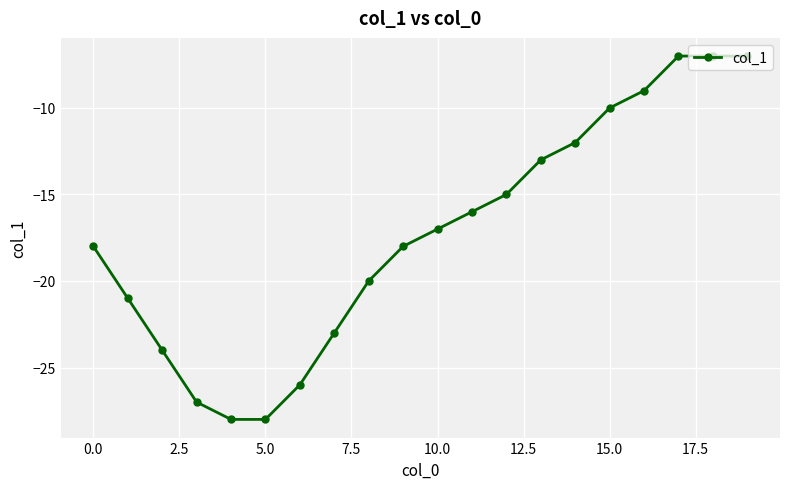

How many data points are above -17?

9